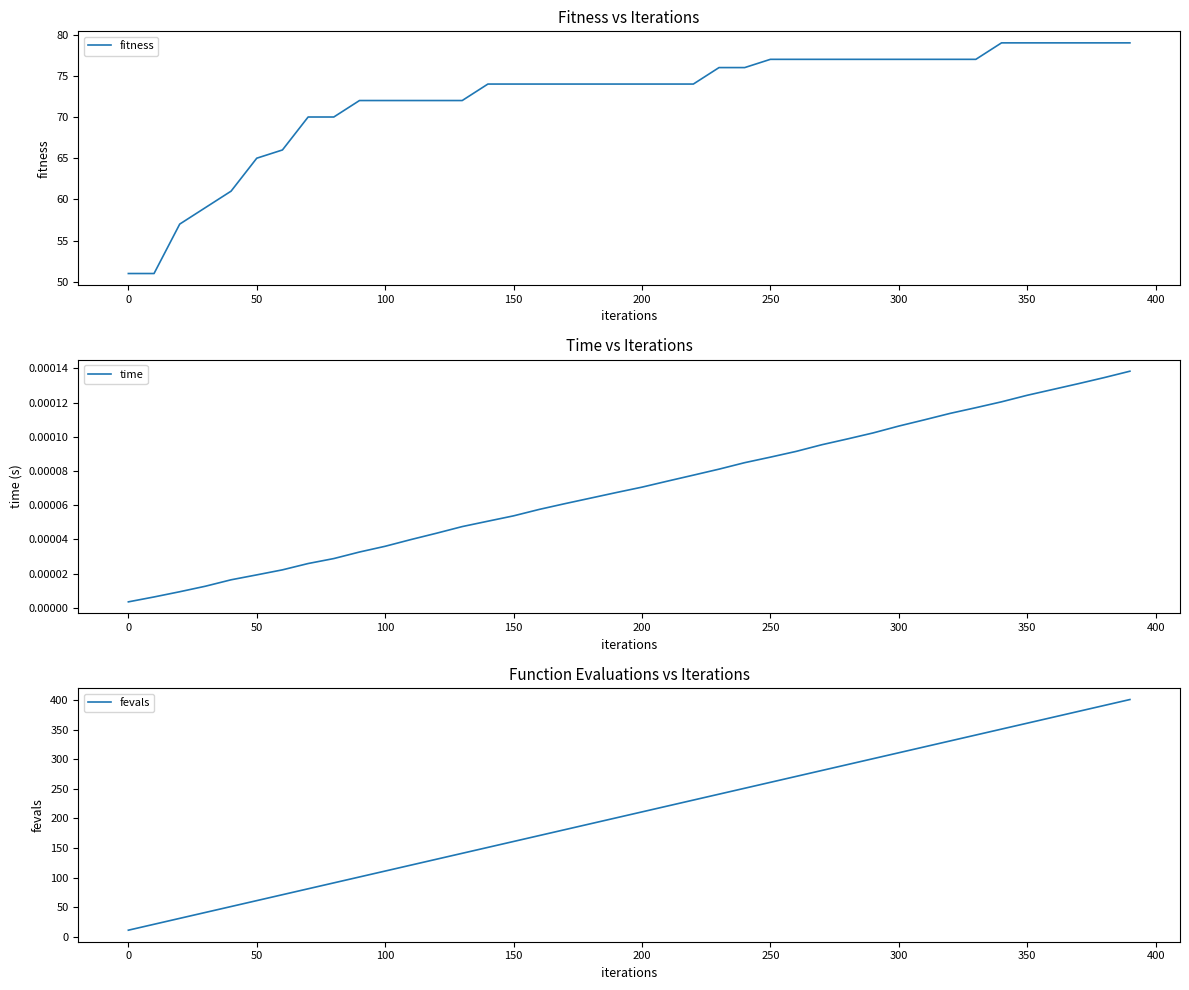

List the series in order of their overall mean, highest first.

fevals, fitness, time